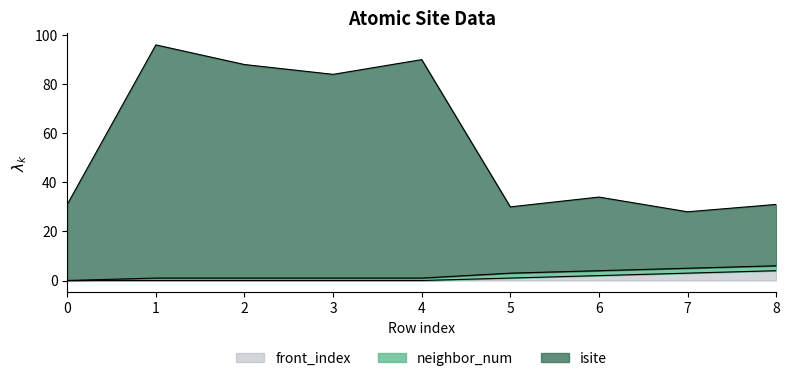

True or false: isite and front_index cross at least once.

False